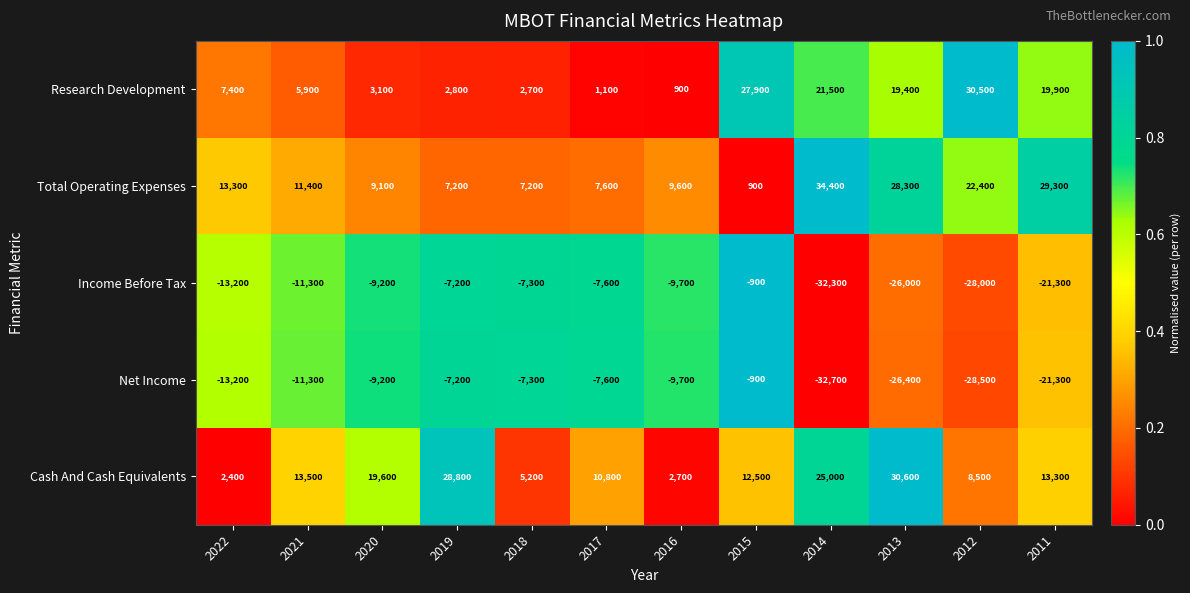

List the labels in order of Income Before Tax value, smallest first.

2014, 2012, 2013, 2011, 2022, 2021, 2016, 2020, 2017, 2018, 2019, 2015